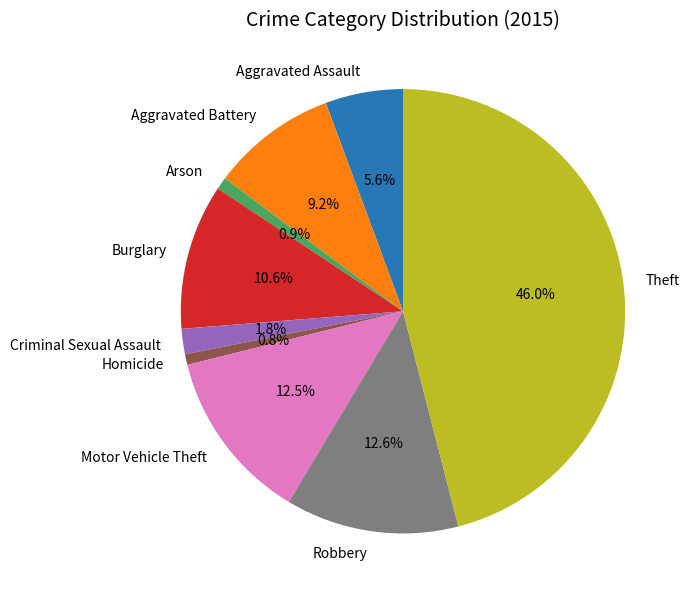

To the nearest percent, what is the average slice percentage?

11%